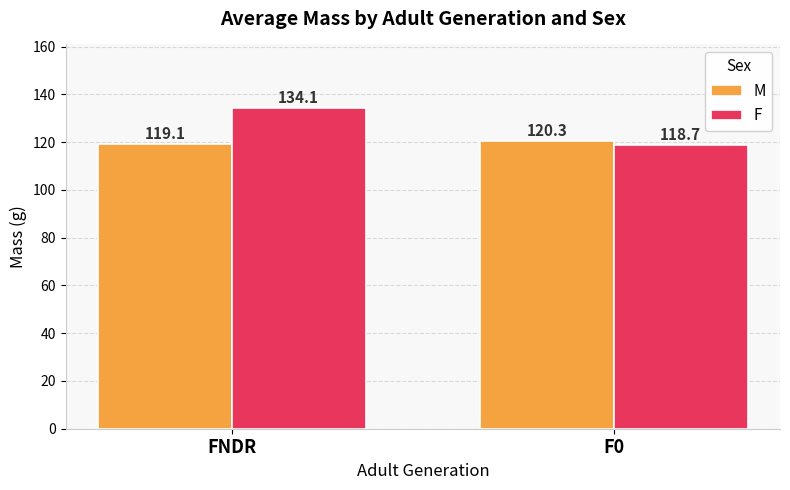

What is the label of the 1st bar from the left?

FNDR